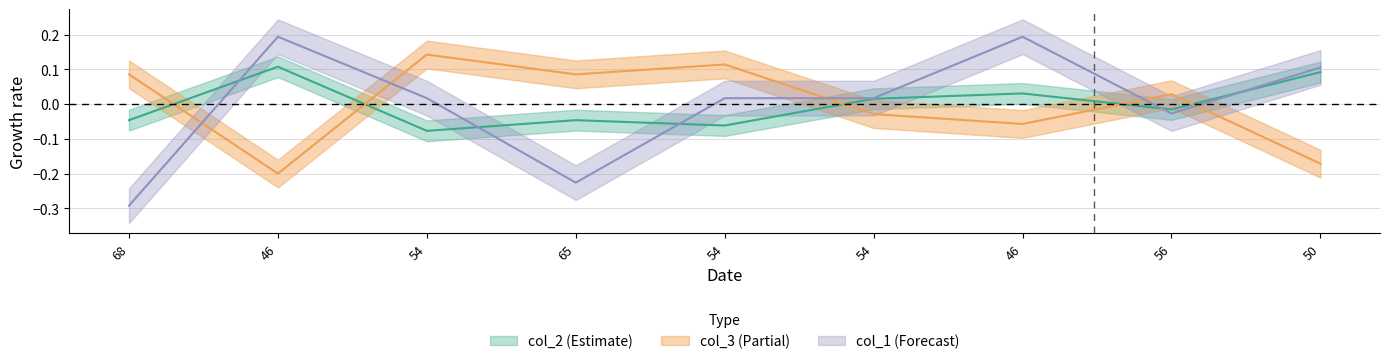

Reading left to right, extract all data points from this chart.

col_2: 68=-0.0	46=0.1	54=-0.1	65=-0.0	54=-0.1	54=0.0	46=0.0	56=-0.0	50=0.1
col_3: 68=0.1	46=-0.2	54=0.1	65=0.1	54=0.1	54=-0.0	46=-0.1	56=0.0	50=-0.2
col_1: 68=-0.3	46=0.2	54=0.0	65=-0.2	54=0.0	54=0.0	46=0.2	56=-0.0	50=0.1